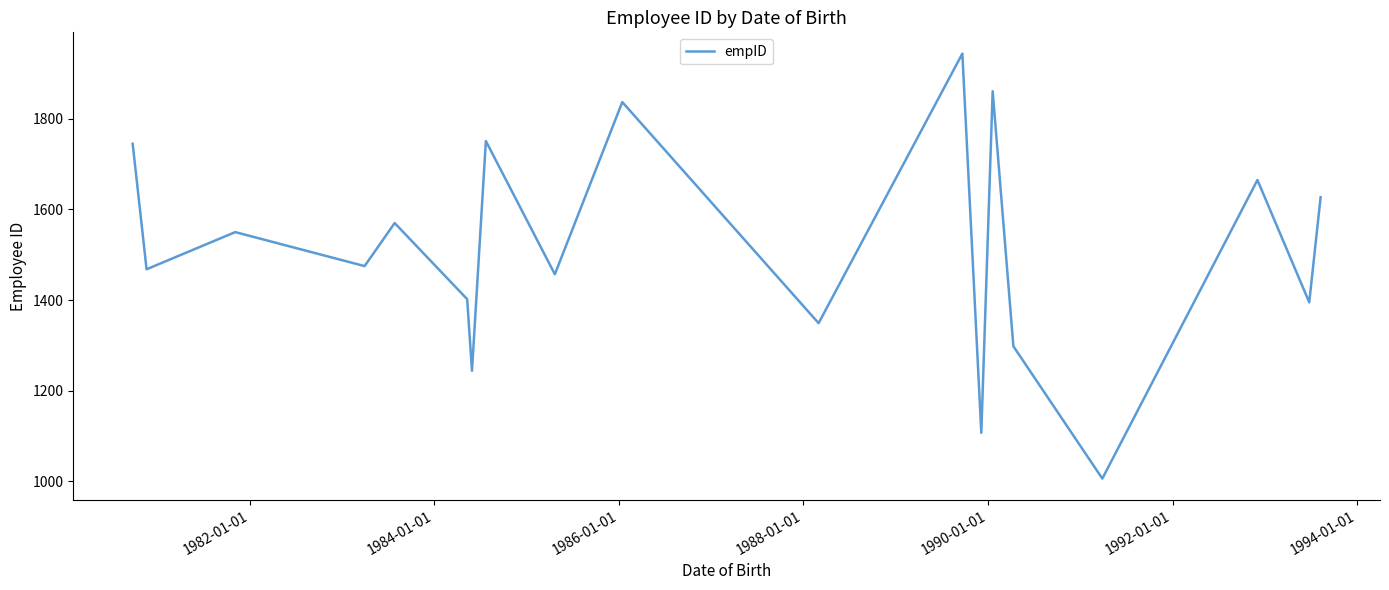

What is the greatest value displayed?

1944